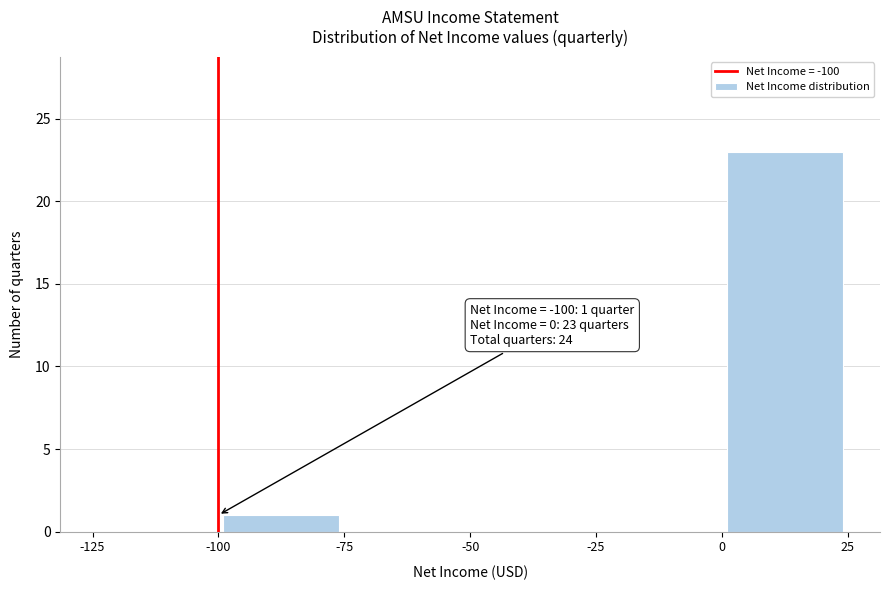

Over which range of the x-axis is the bar tallest?

0 to 25